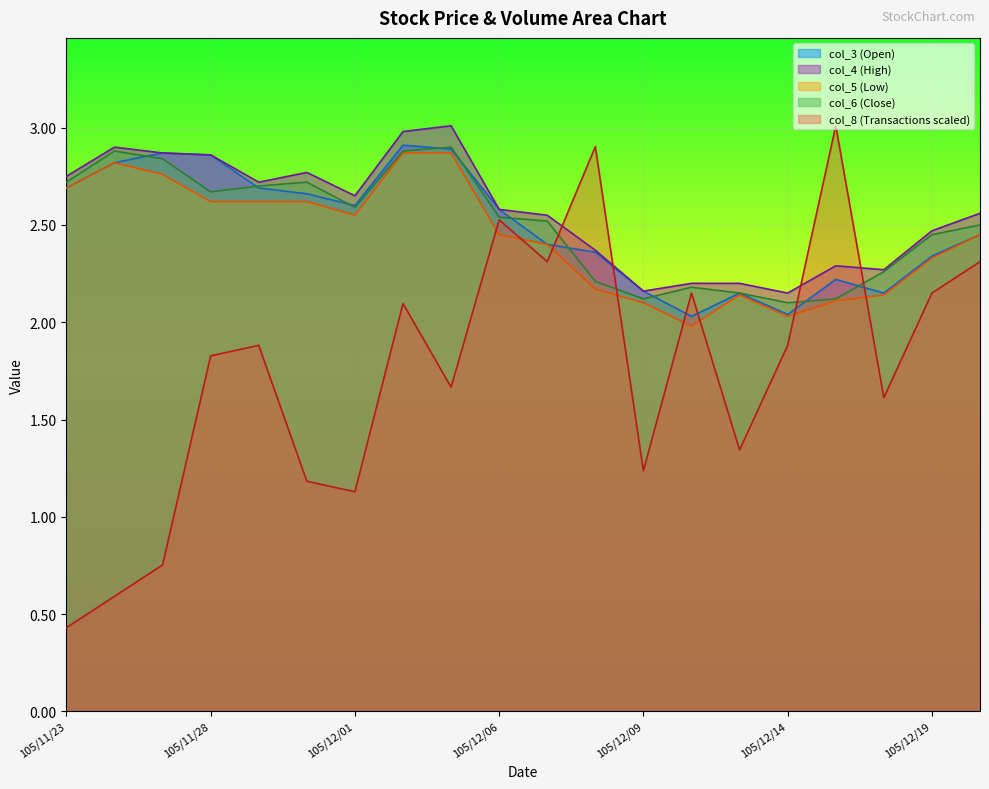

The col_5 series shows 3.2 at 105/12/16. True or false?

False